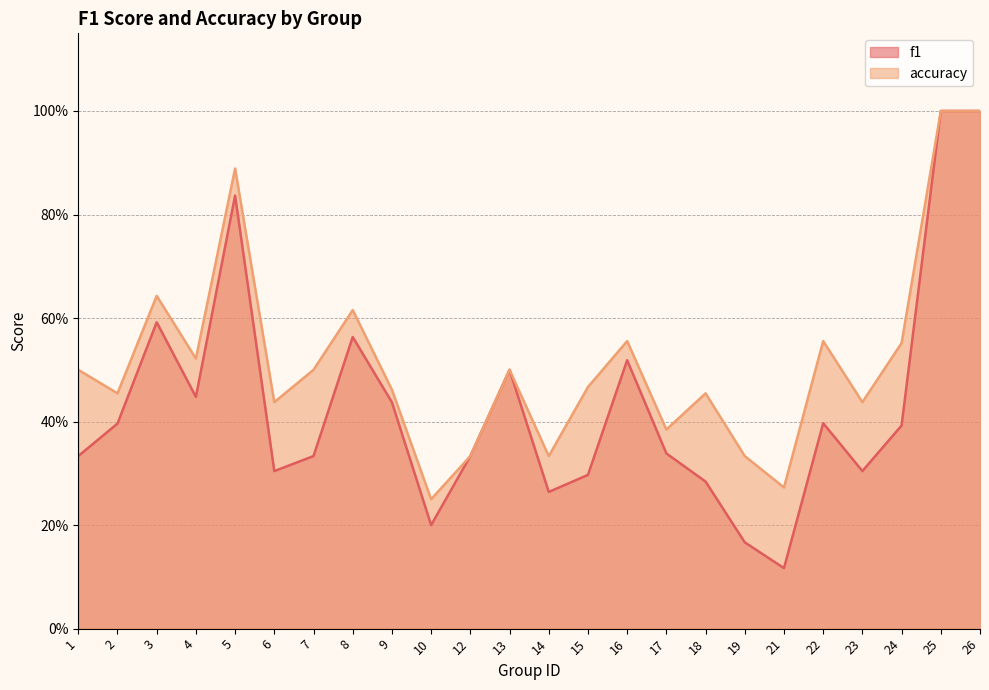

What is the approximate value of f1 at 2?

0.4